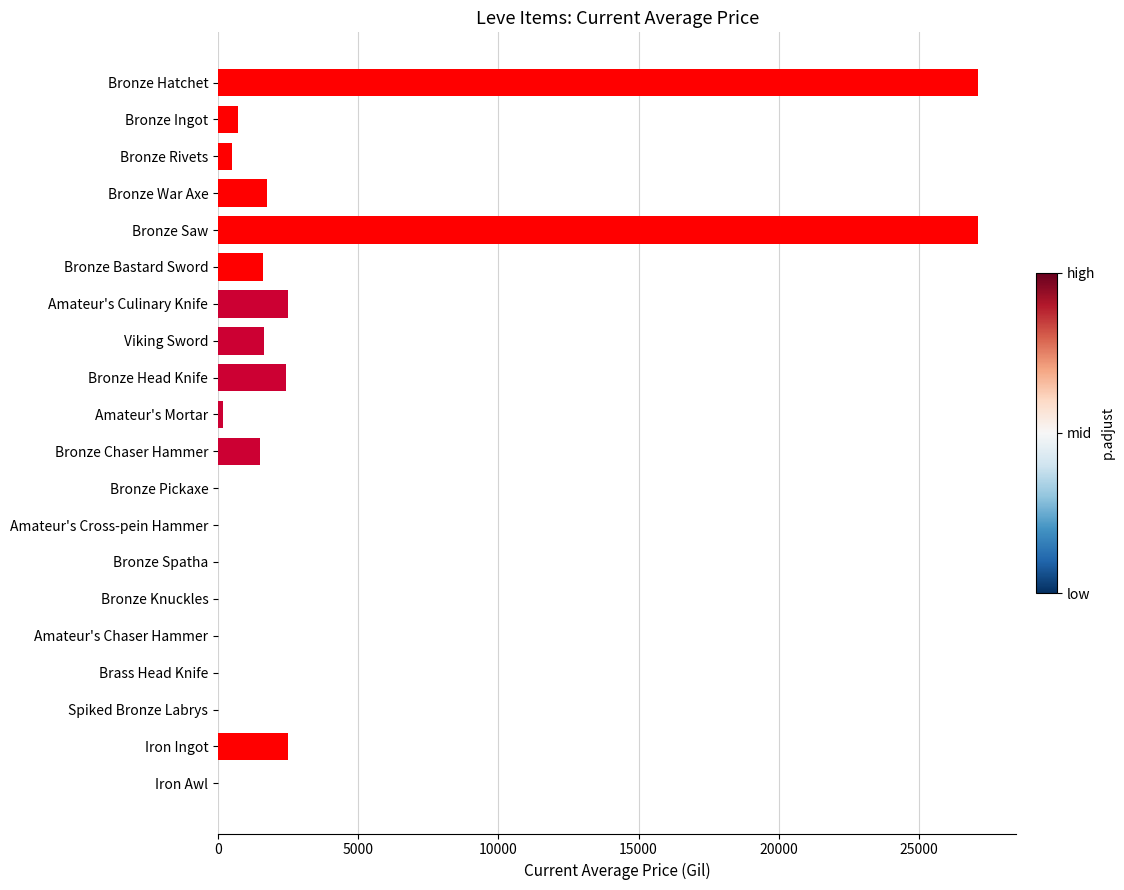

What is the sum of all values?

69539.0